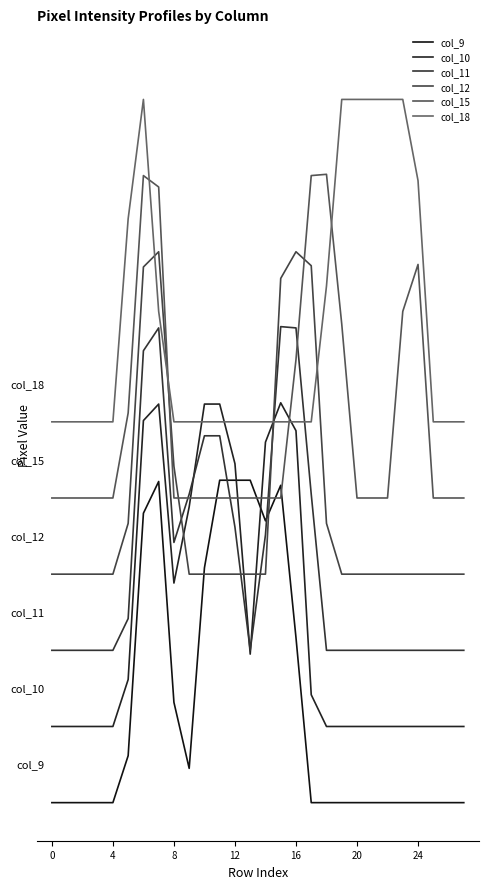

Does the chart have visible grid lines?

No